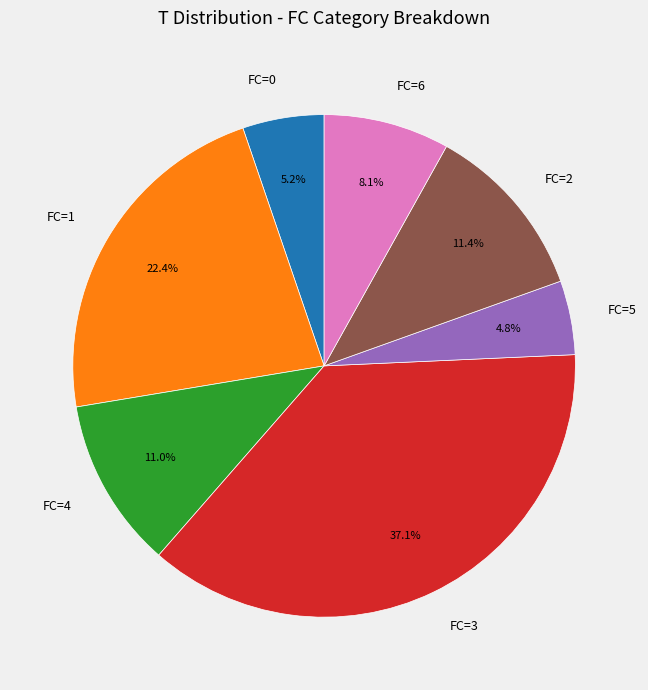

Do FC=0 and FC=6 together represent more than half of the pie?

No